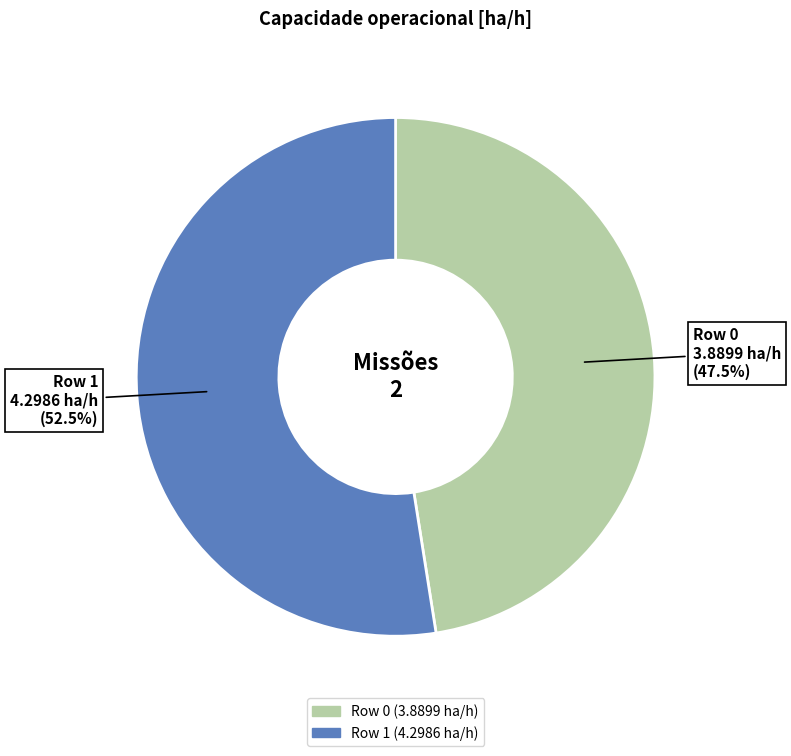

Which category has the smallest portion of the pie?

Row 0